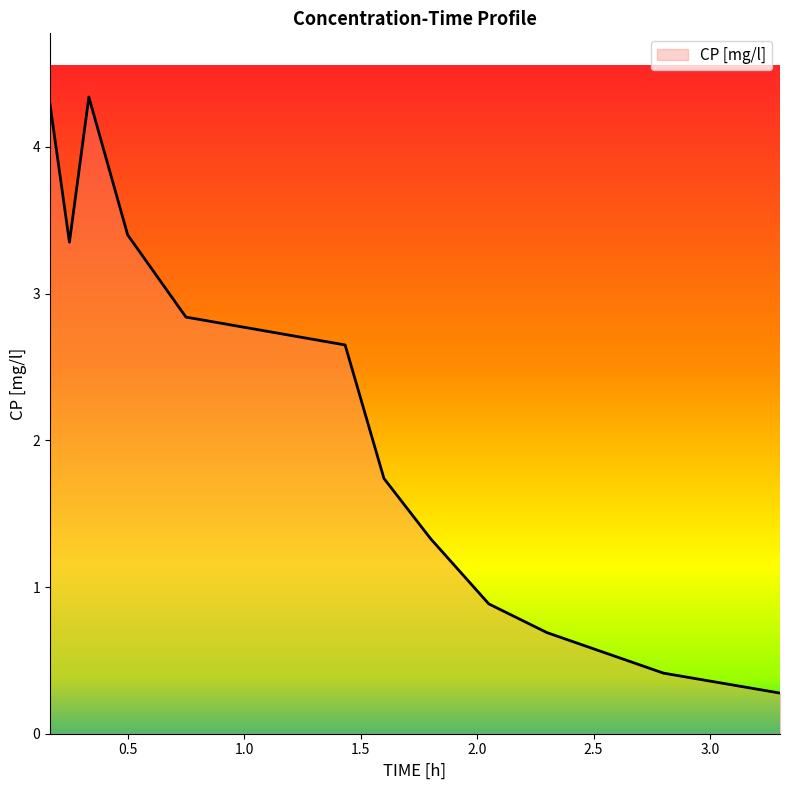

What is the difference between the maximum and minimum values?

4.1